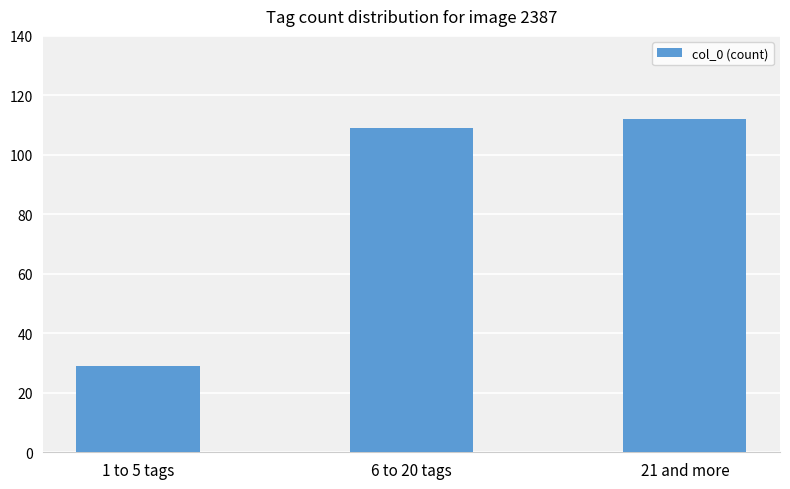

What is the label of the 1st bar from the left?

1 to 5 tags